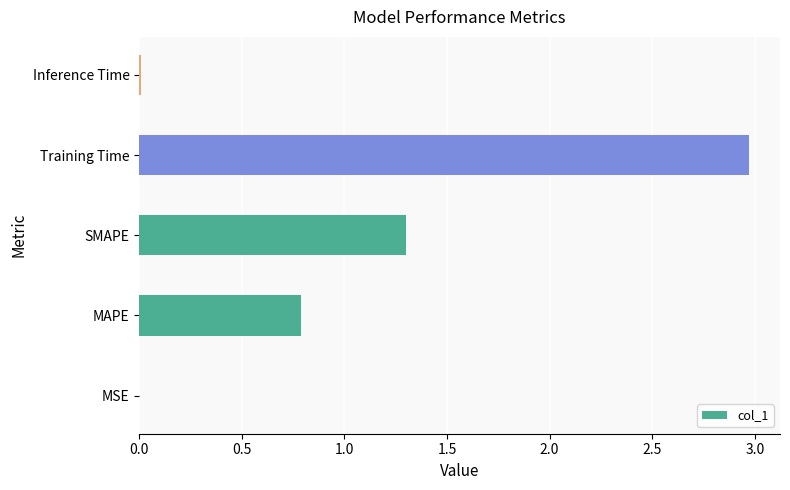

What is the sum of all values?

5.1